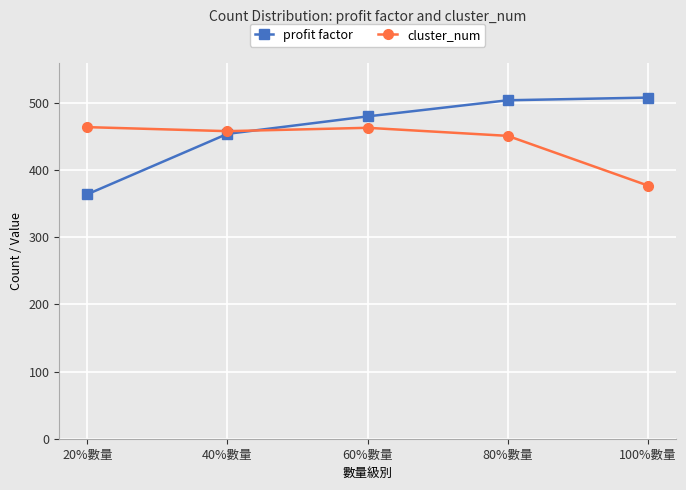

What is the difference between the highest and lowest values at 100%數量?

131